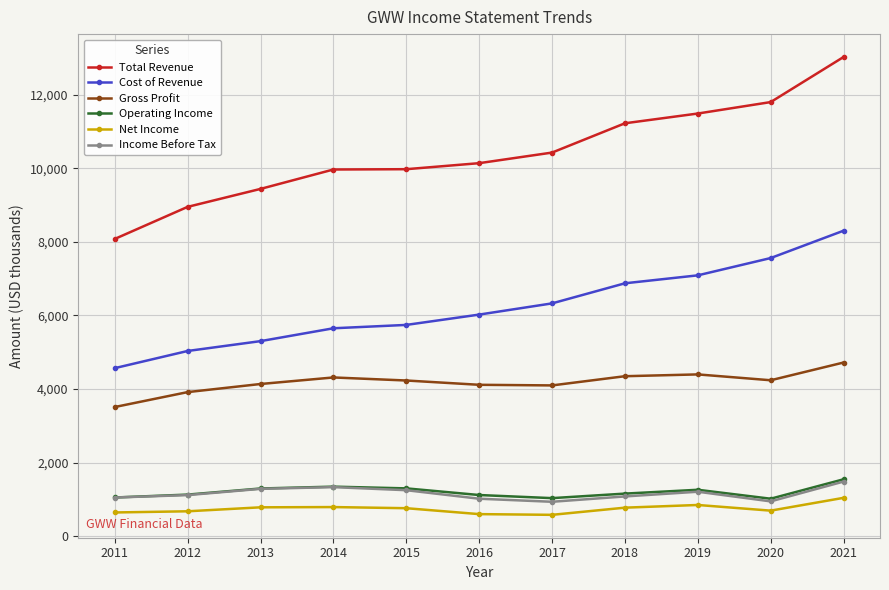

At how many categories does at least one series exceed 12403?

1